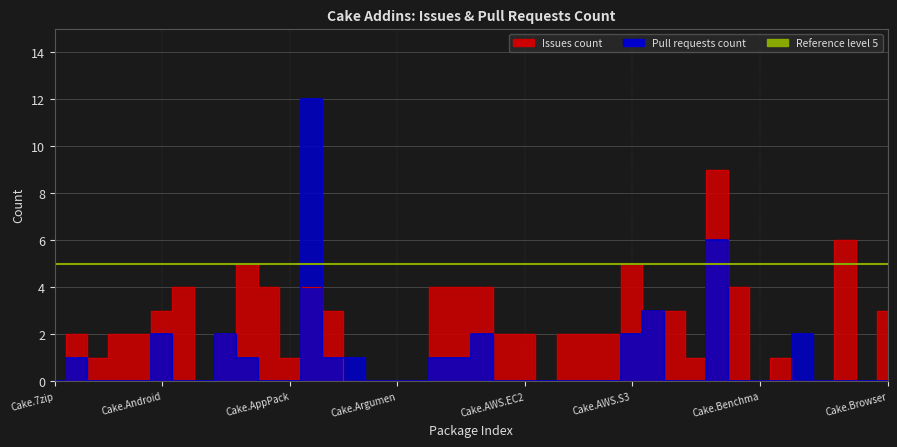

How many positive values does the Issues count series have?

29